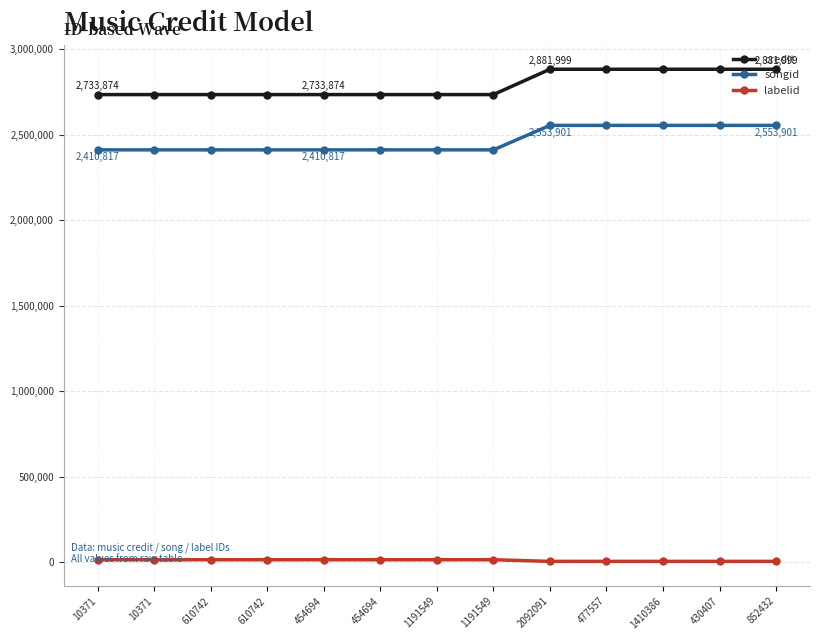

Does the chart display data point markers on the line(s)?

Yes